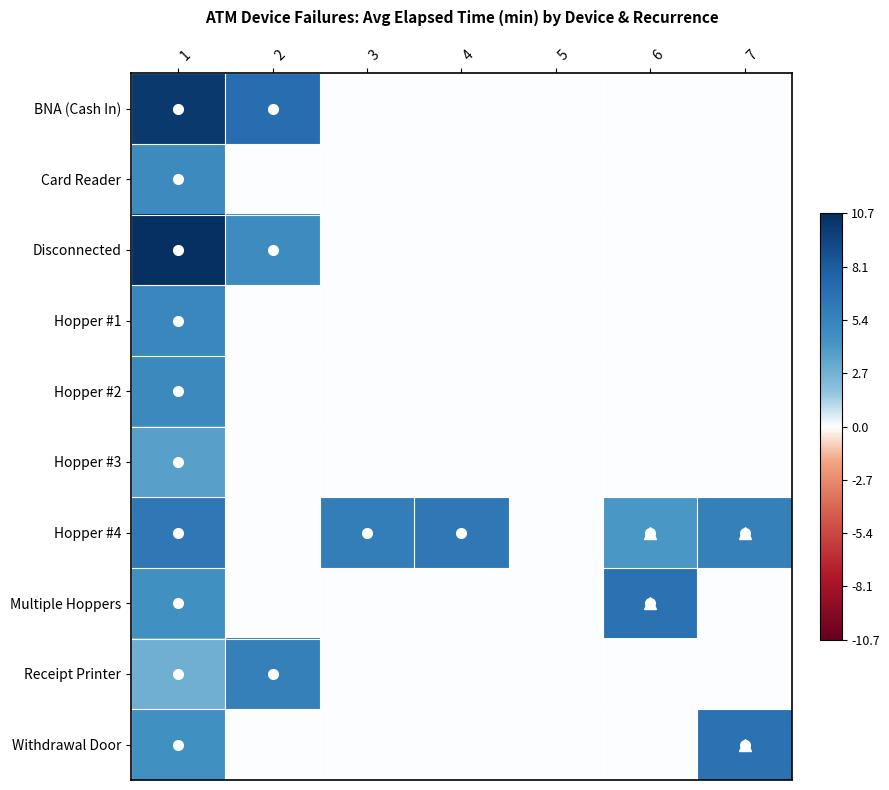

Which series has the largest range (max minus min)?

Disconnected